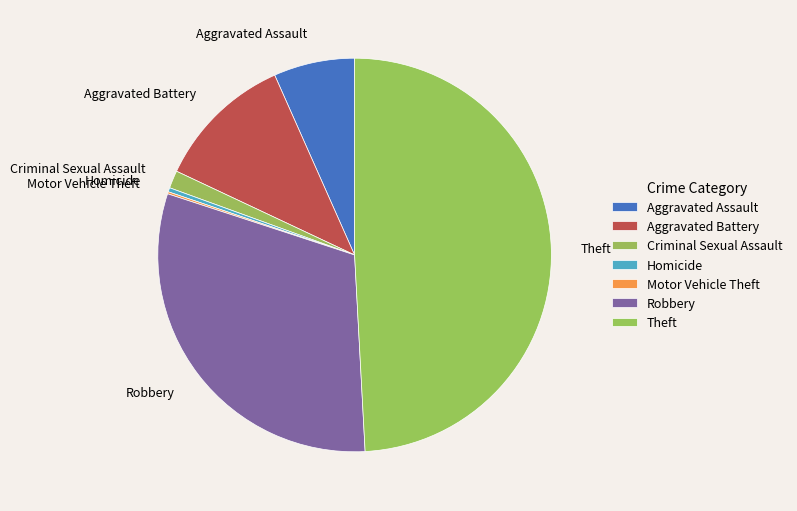

Do Robbery and Criminal Sexual Assault together represent more than half of the pie?

No